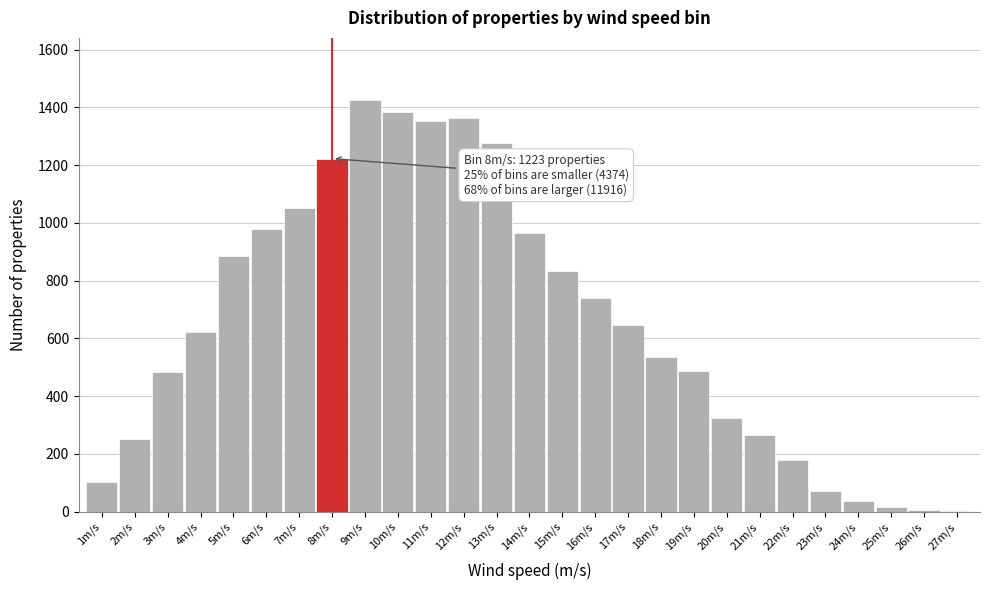

Where is the data nearest to the value 714?

16m/s